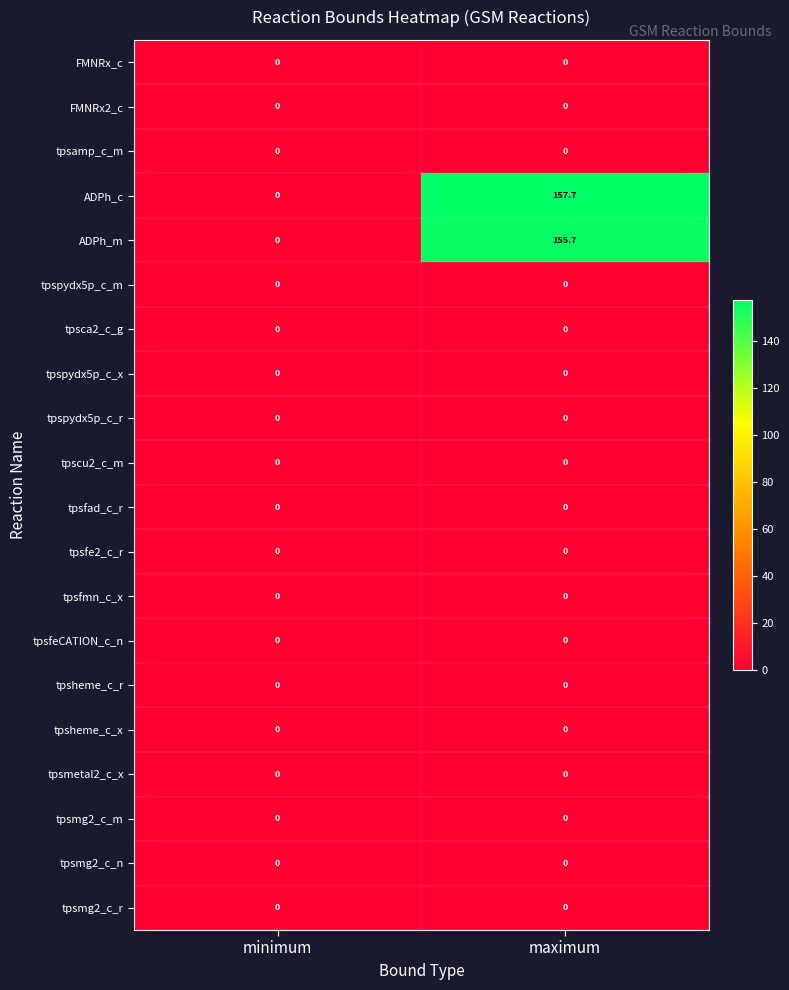

How many series are shown in this chart?

20